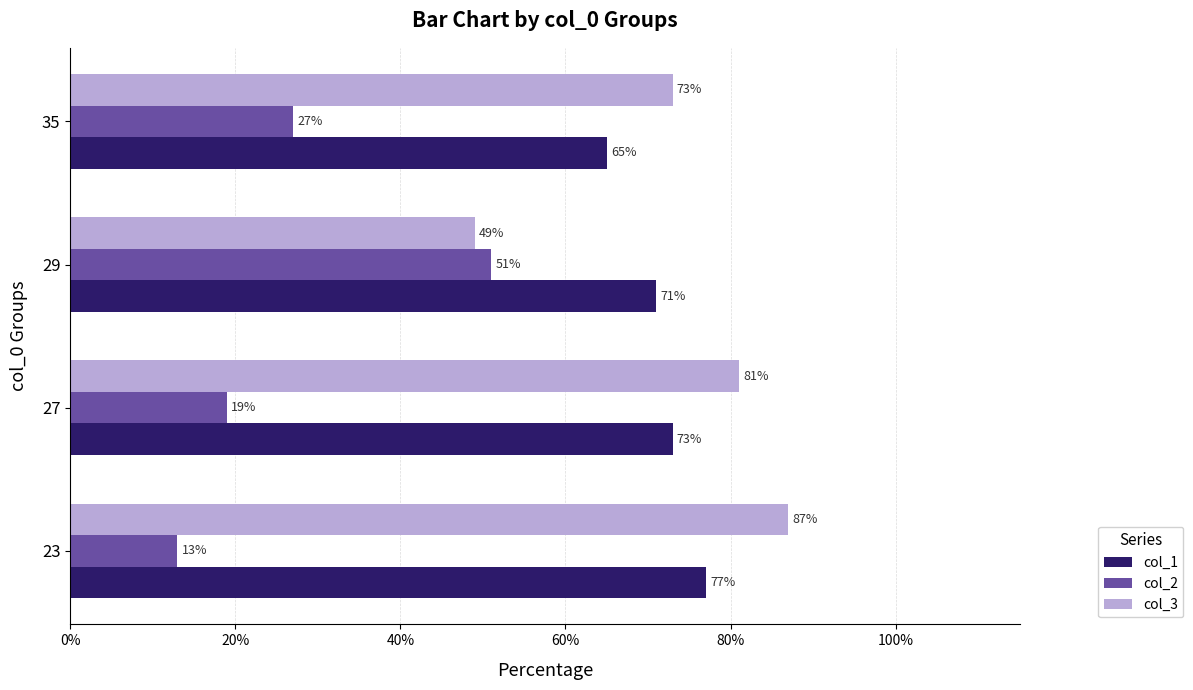

At 23, list the series in order from smallest to largest.

col_2, col_1, col_3